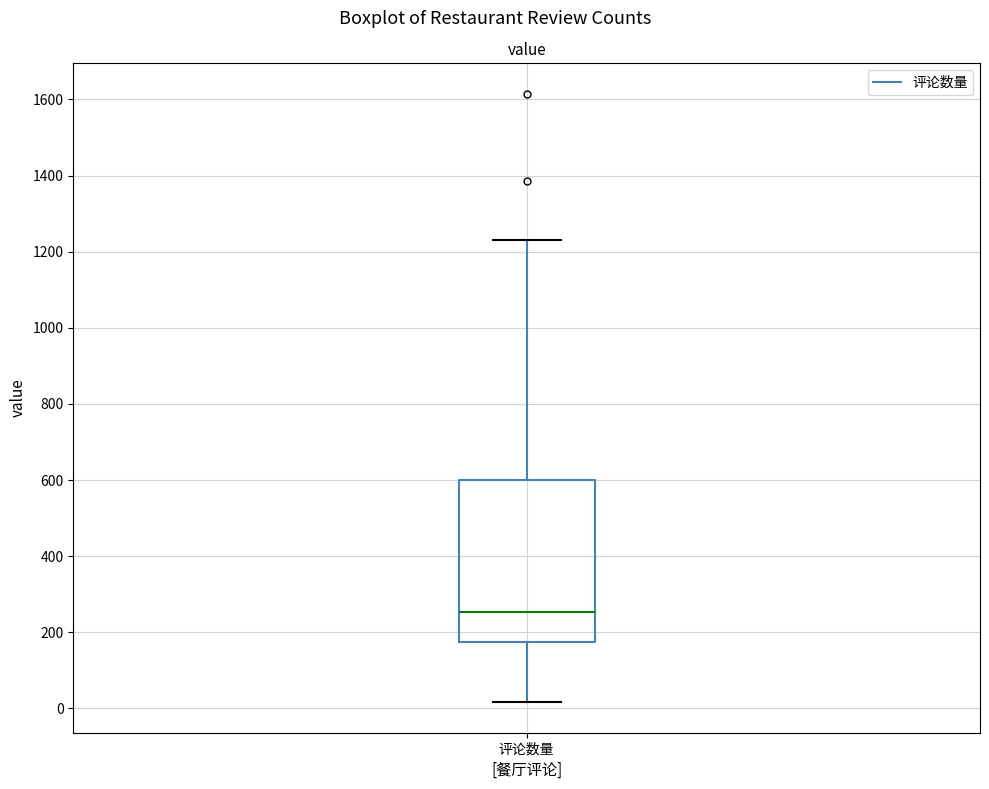

Read this box plot against the y-axis: the position of the median line, the range covered by the box, and the ends of both whiskers. The values are not printed on the chart, so give them approximately, as read against the axis.

median 260, box 180 to 600, whiskers 20 to 1240